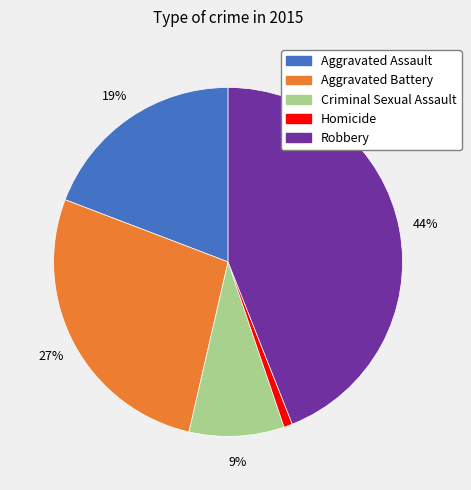

Is there any slice that represents more than half of the pie?

No